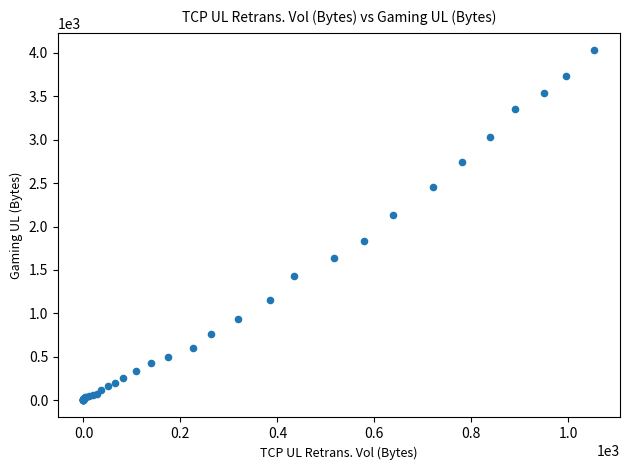

What Y value in the scatter plot is closest to 2015?

2131